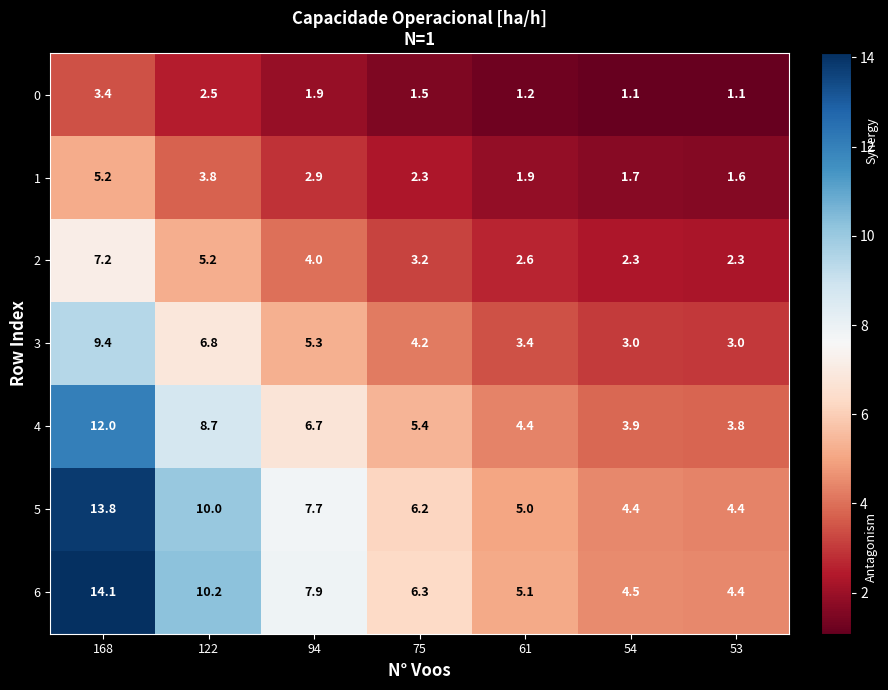

What is the difference between the second highest and second lowest values in the 3 series?

3.8